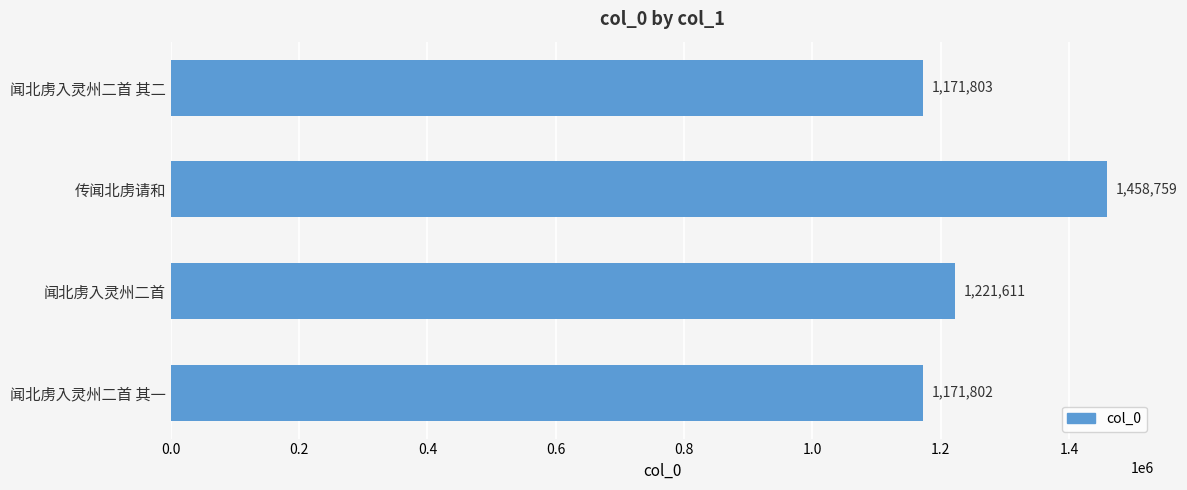

The value at 闻北虏入灵州二首 其二 is 1171803. True or false?

True